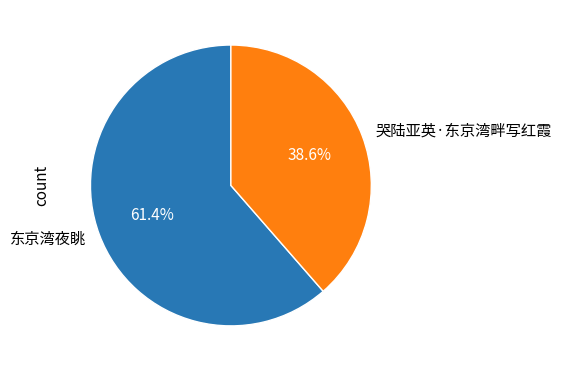

How many slices are in this pie chart?

2